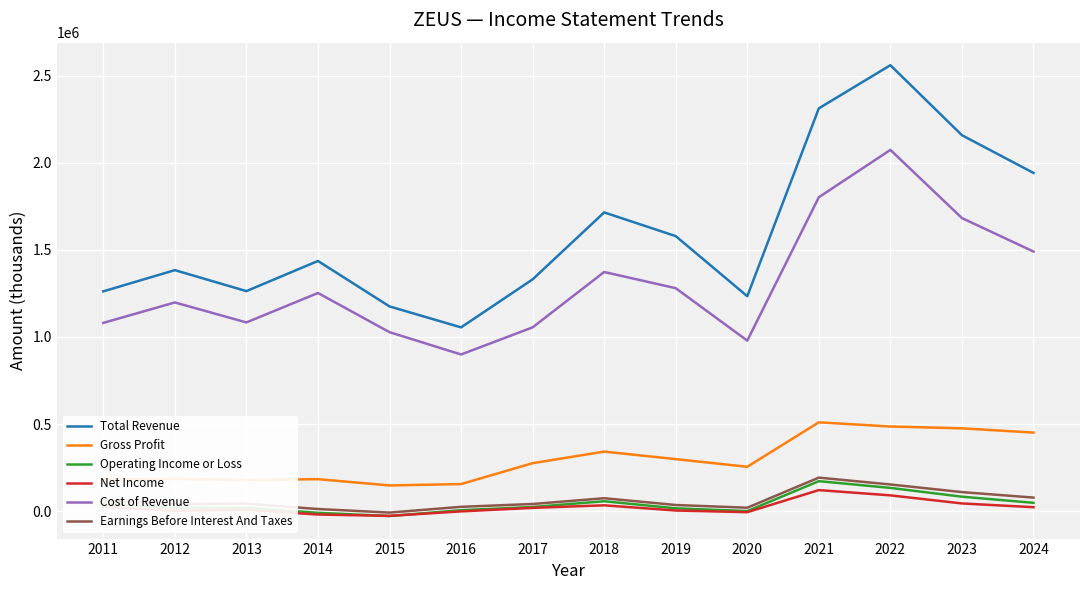

Count the number of data series in this chart.

6